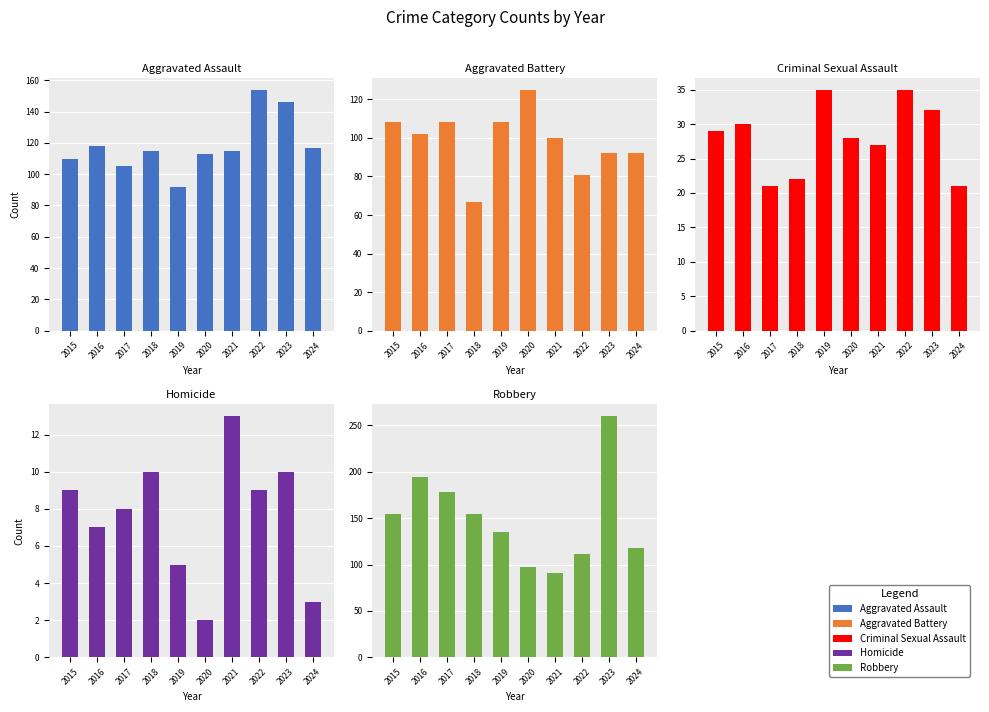

The value of Homicide at 2020 is 2. True or false?

True